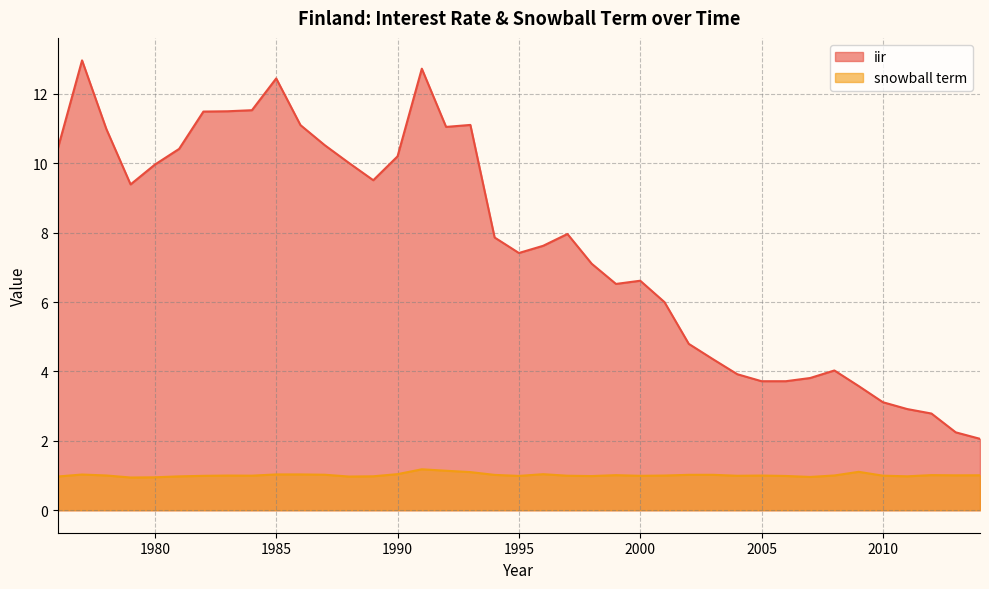

How many interior local peaks does the iir series have?

7